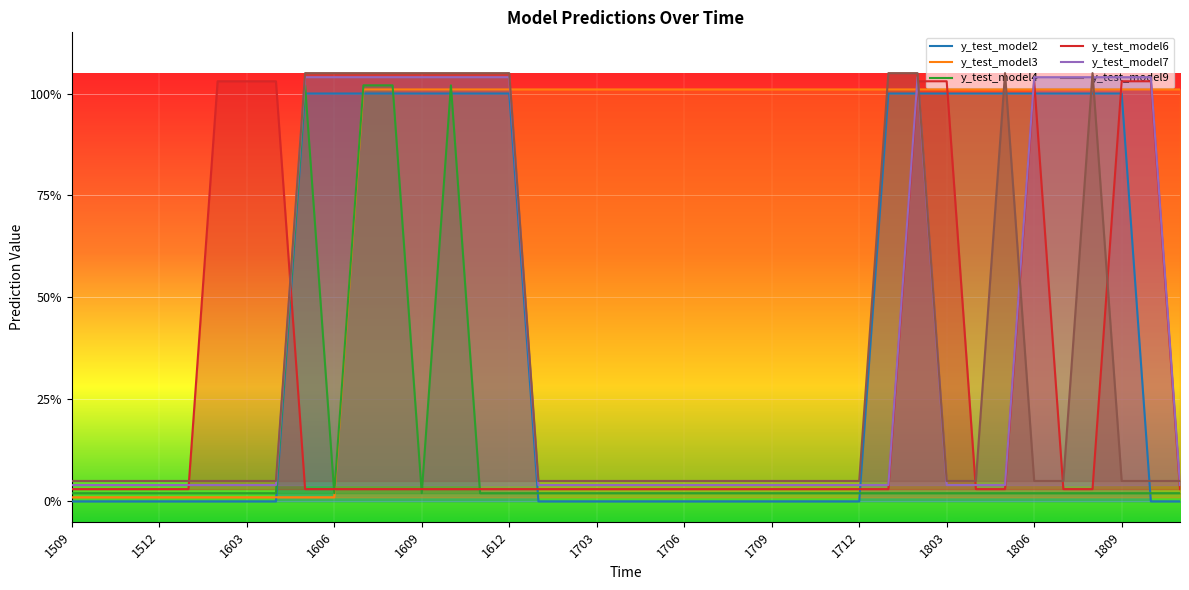

True or false: y_test_model9 has more than 0 points higher than both neighbors.

True